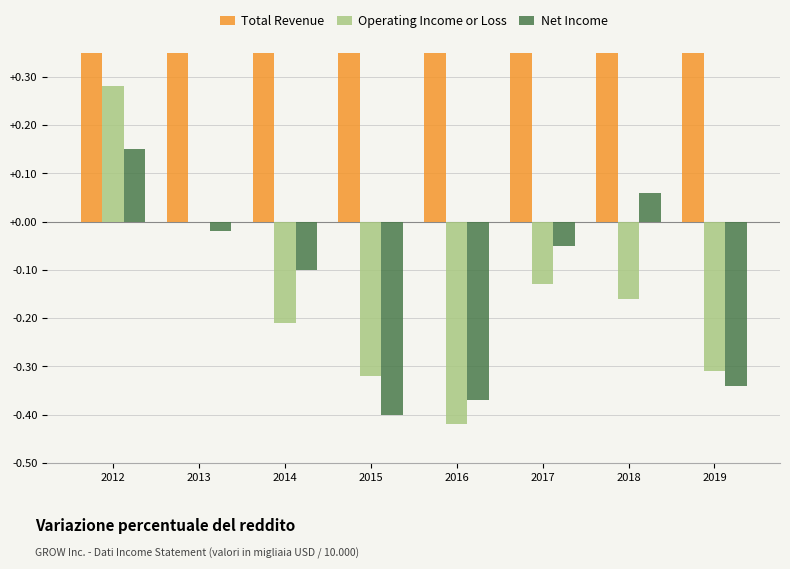

Between 2016 and 2013, which is larger?

2013